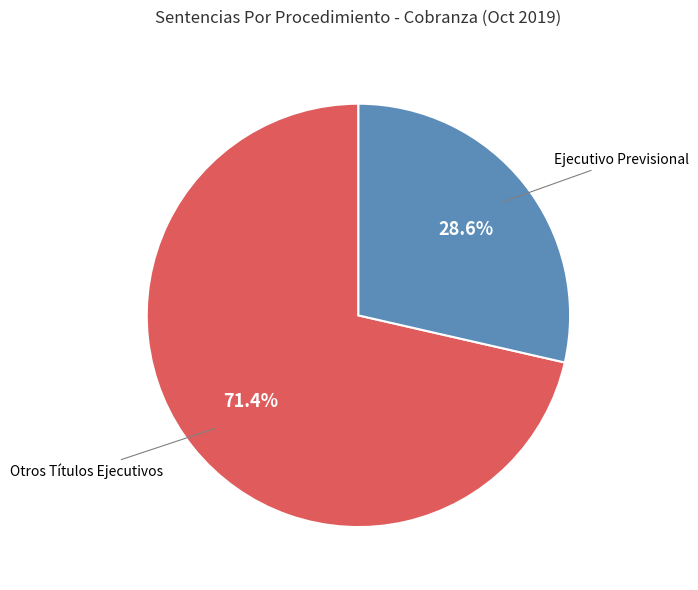

To the nearest percent, what portion does Ejecutivo Previsional represent?

29%